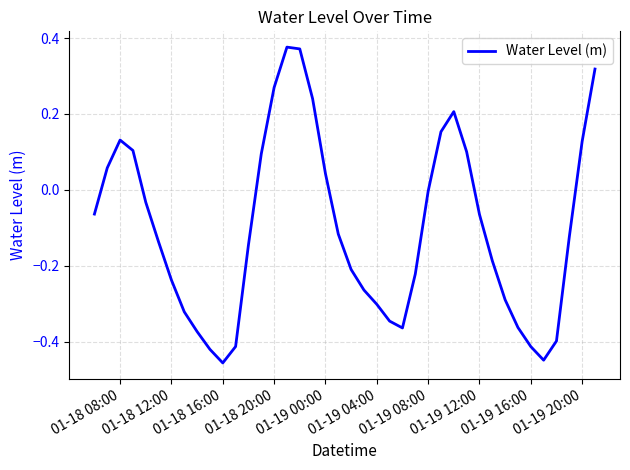

How many values exceed 0?

14